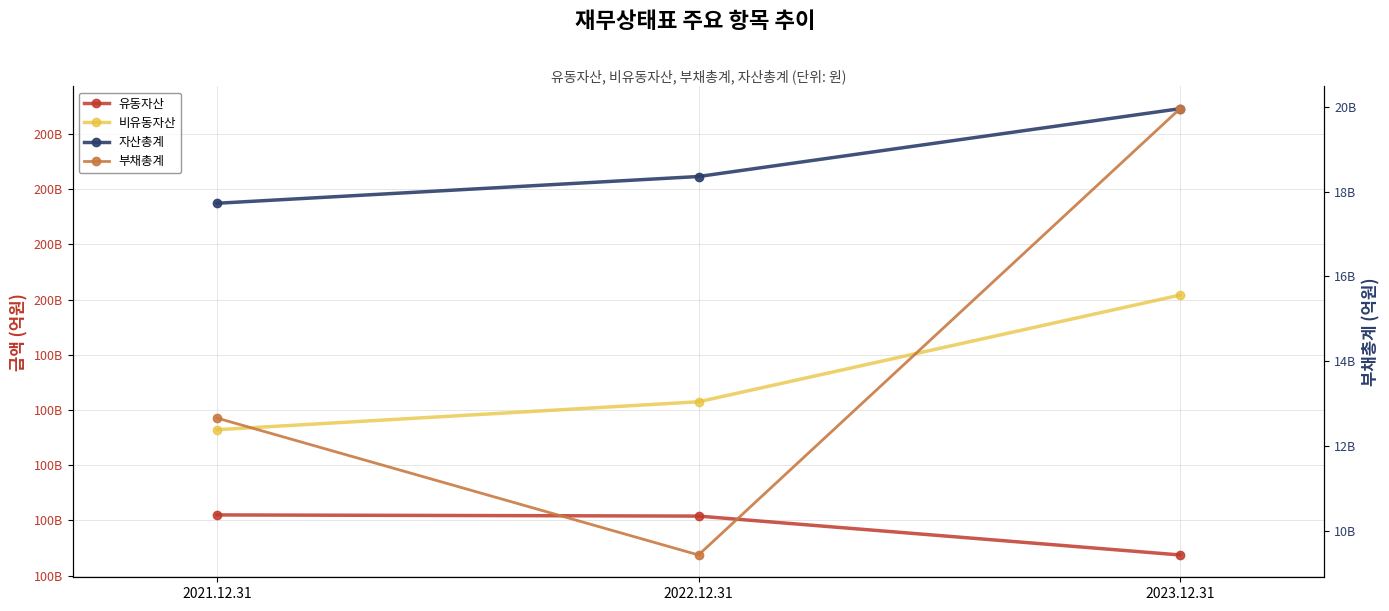

What is the total value across all series at 2022.12.31?

418501778216